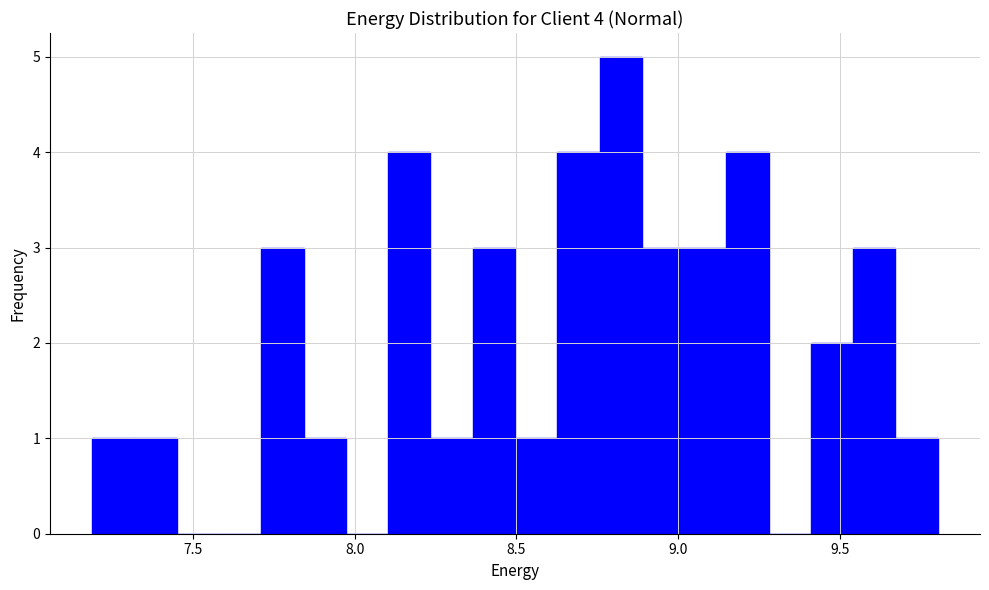

Around what value on the x-axis is the tallest bar? Give the approximate position of its centre, as read against the axis.

8.80